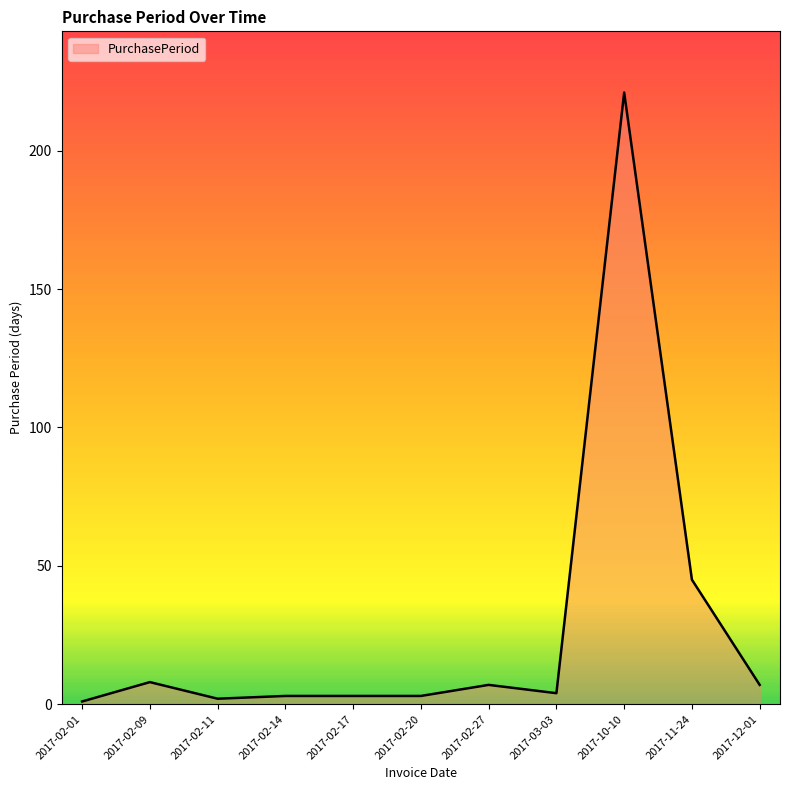

The chart shows a value of 3 at 2017-02-20. True or false?

True